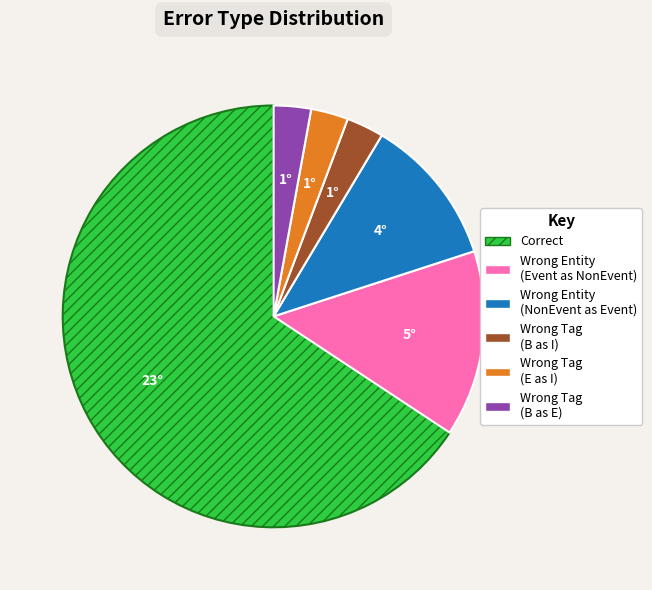

Is there any slice that represents more than half of the pie?

Yes